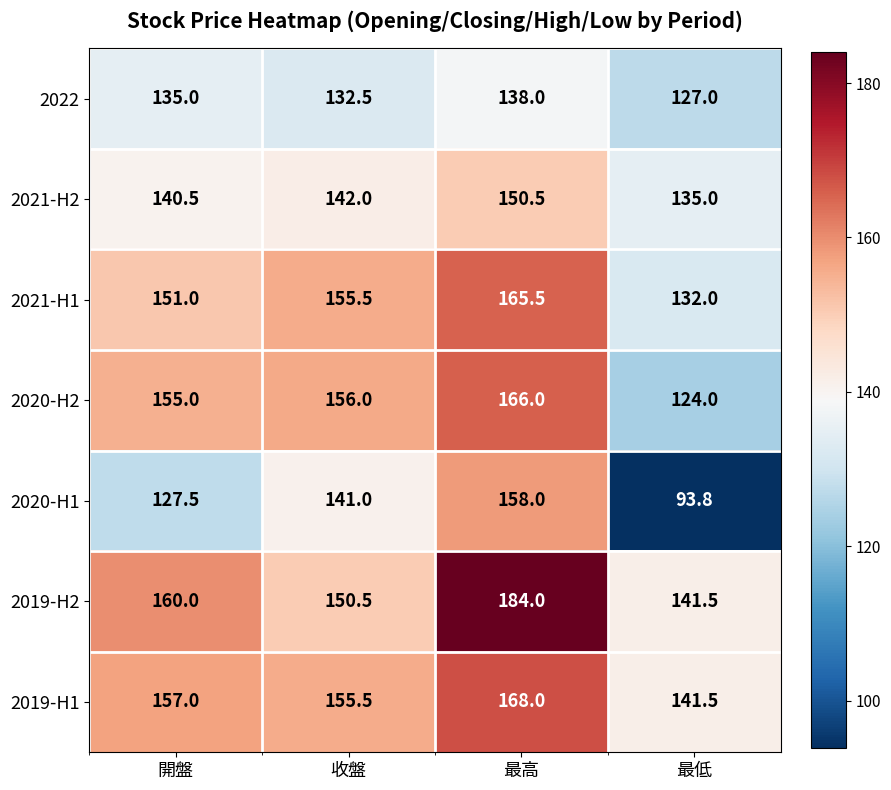

What is the maximum value for 2019-H2?

184.0